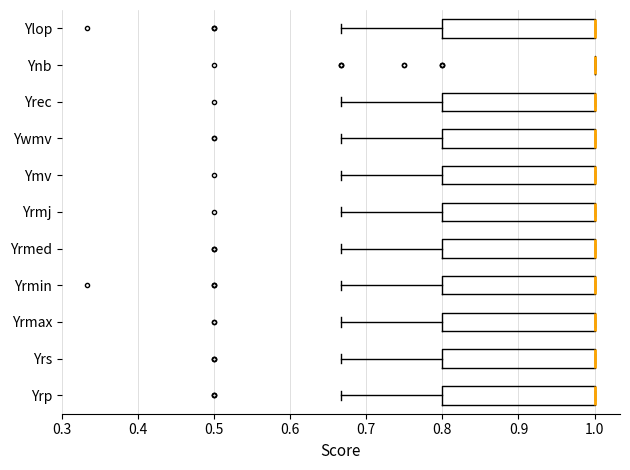

Where does the left whisker of the box for Yrmax end on the x-axis? The values are not printed on the chart, so give them approximately, as read against the axis.

0.67